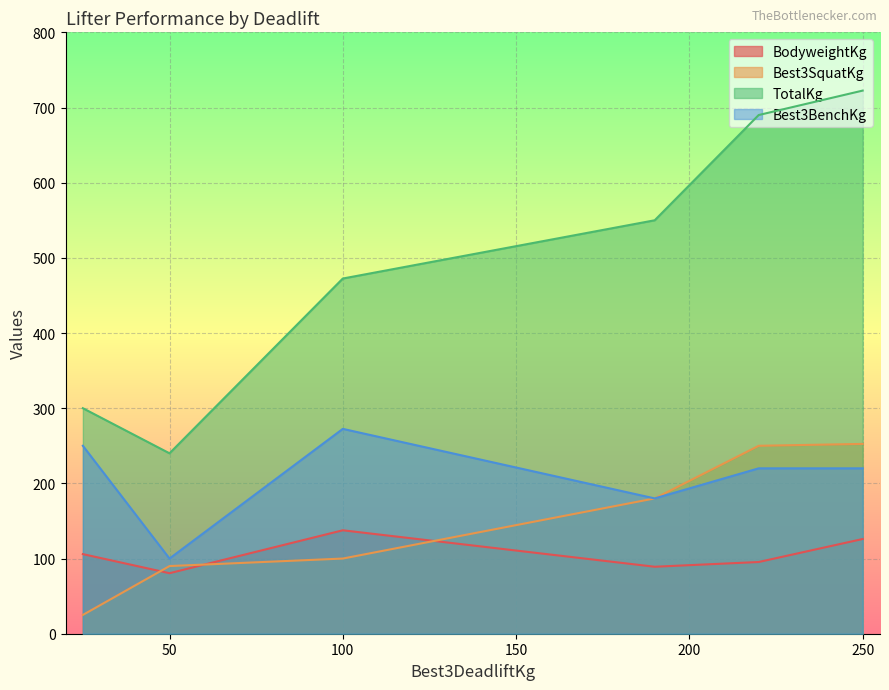

Rank the categories by BodyweightKg value from lowest to highest.

50, 190, 220, 25, 250, 100